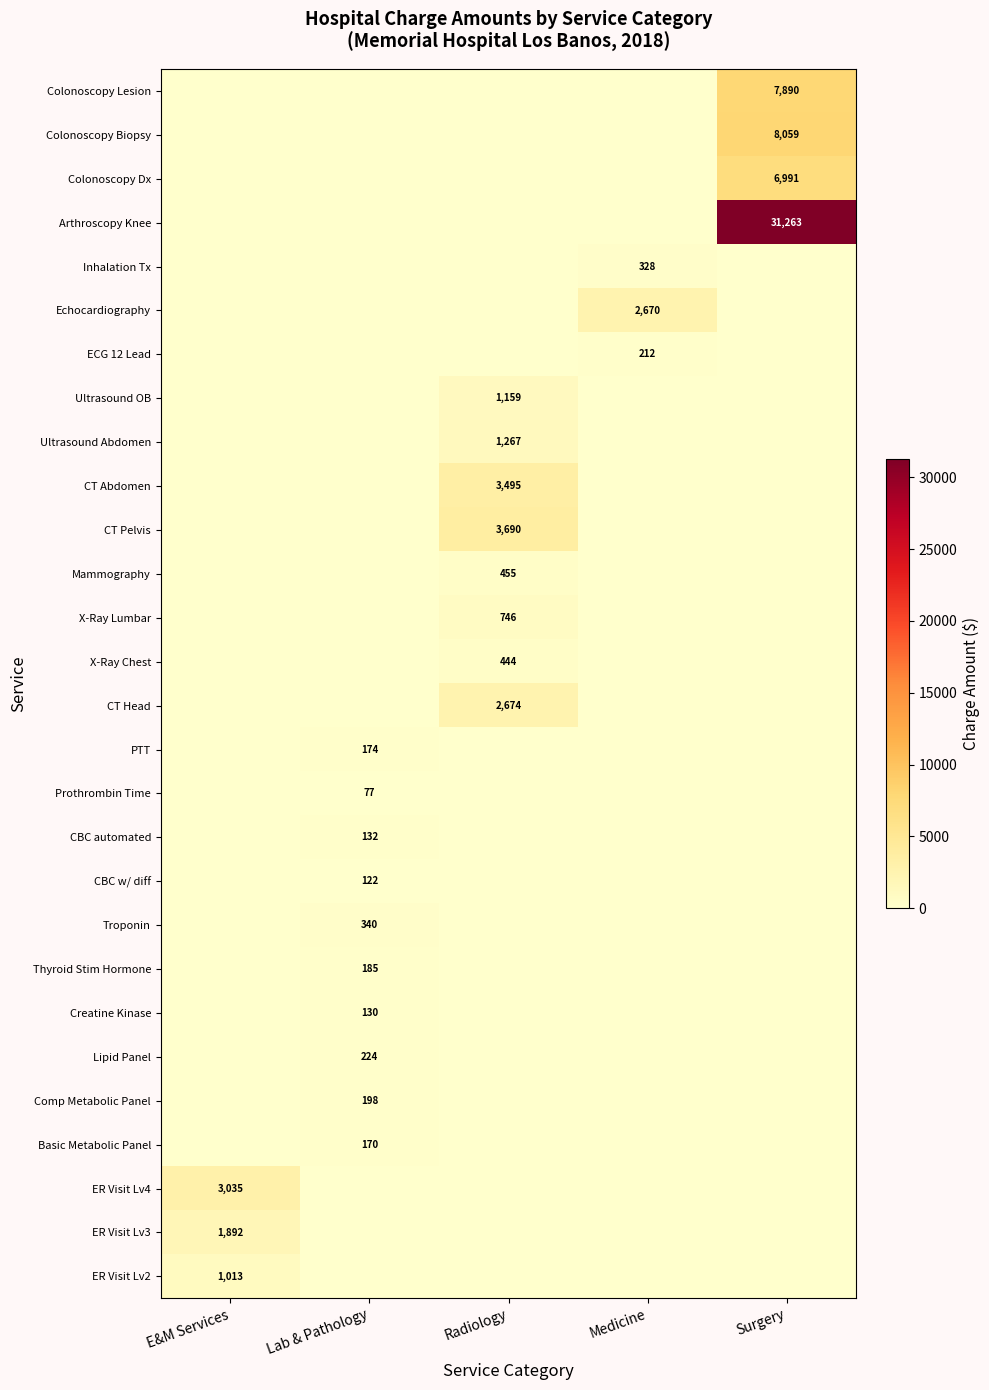

Is it true that X-Ray Chest equals 284 at Radiology?

False